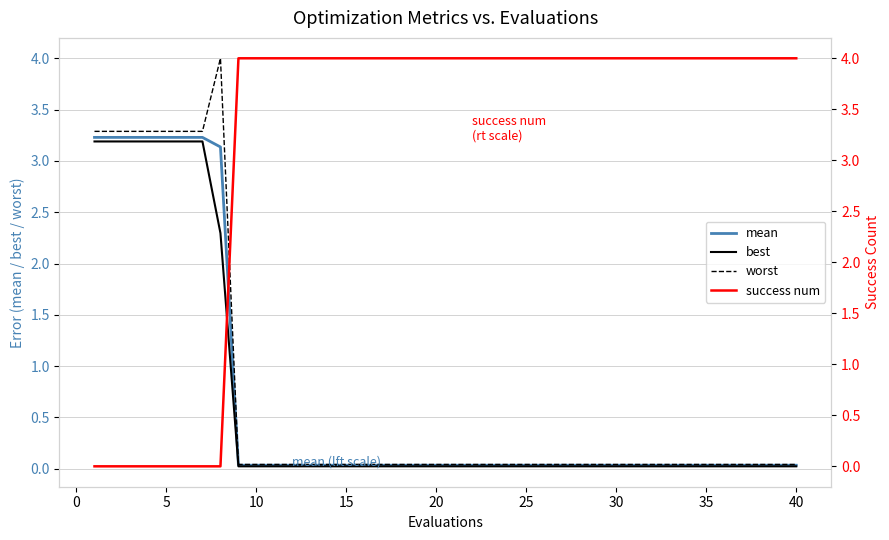

Which series has the largest total across all categories?

success num